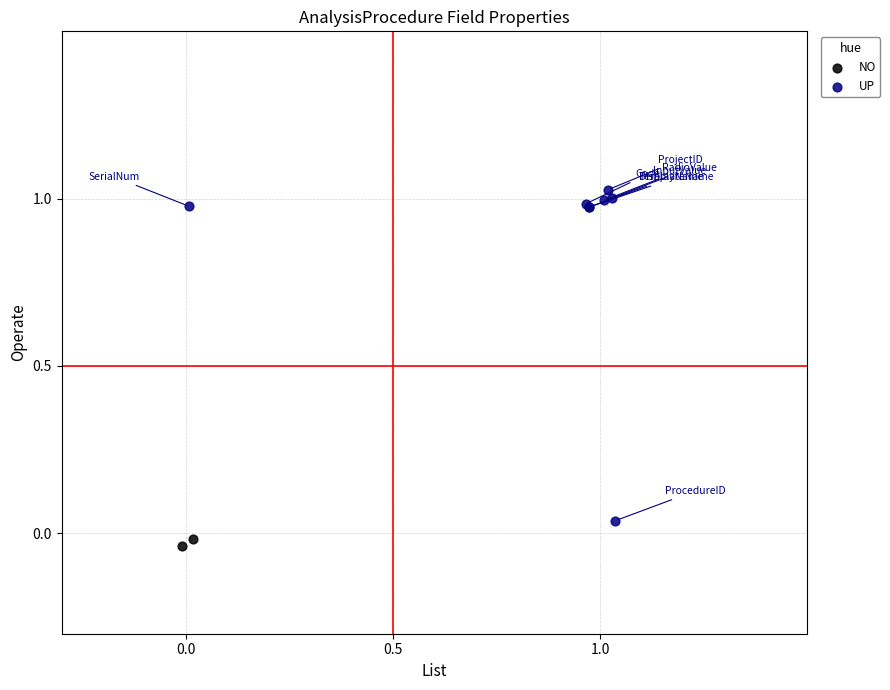

Which series reaches the minimum Y coordinate?

NO